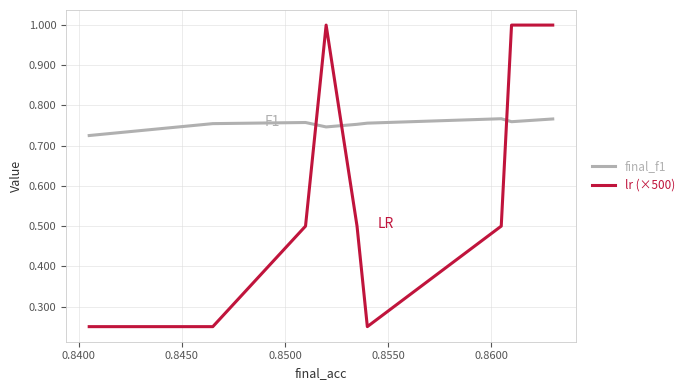

What is the highest value of the lr (×500) series?

1.0